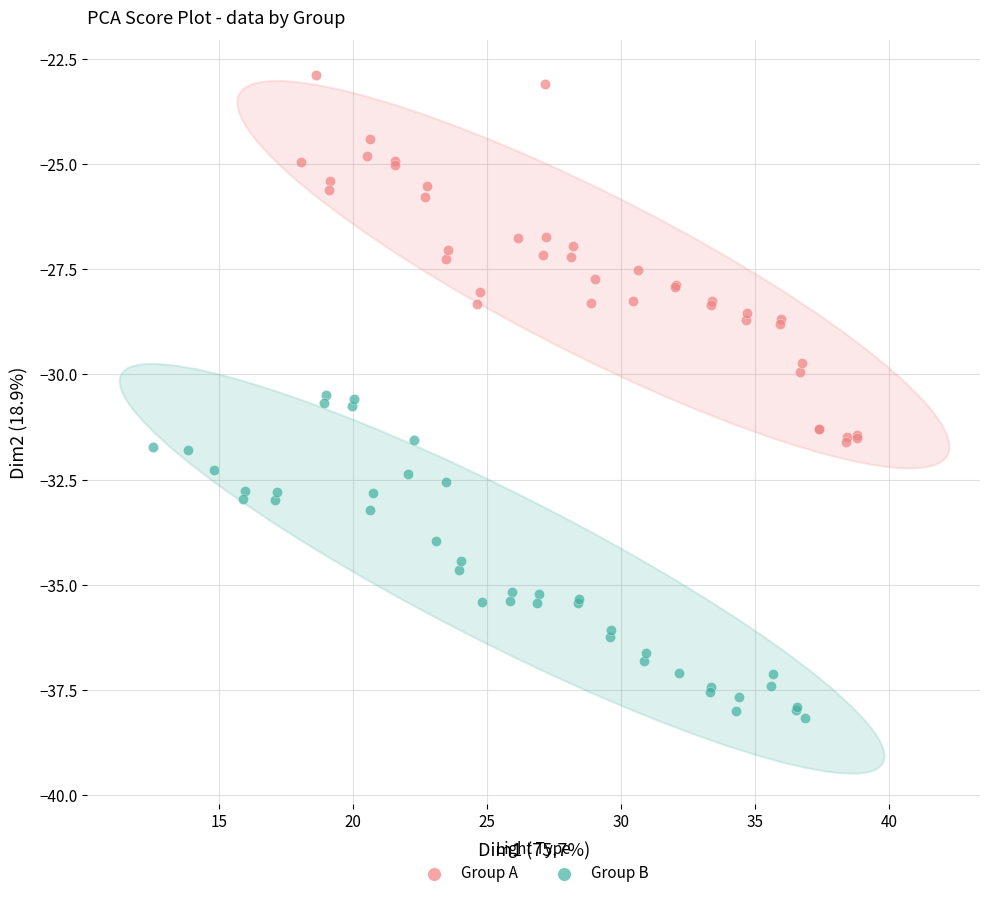

Which series contains the lowest Y value?

Group B